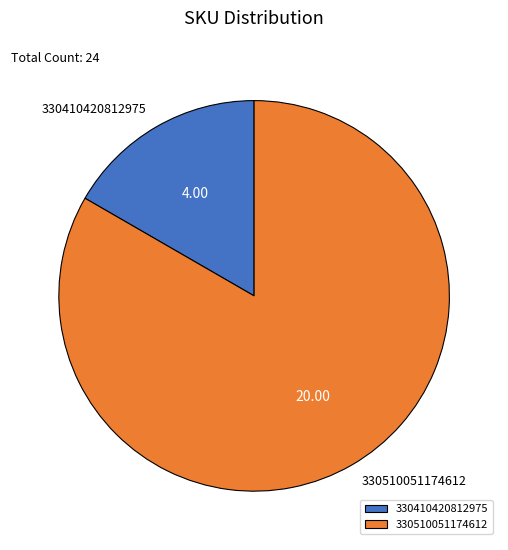

Which category has the smallest portion of the pie?

330410420812975